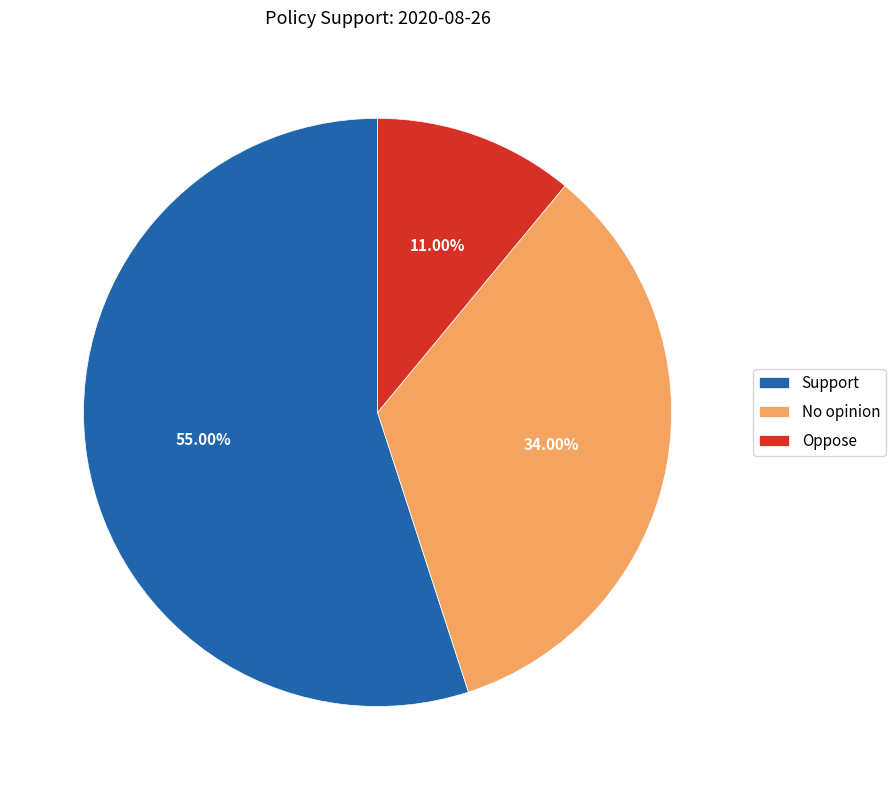

Rank the categories by value from lowest to highest.

Oppose, No opinion, Support